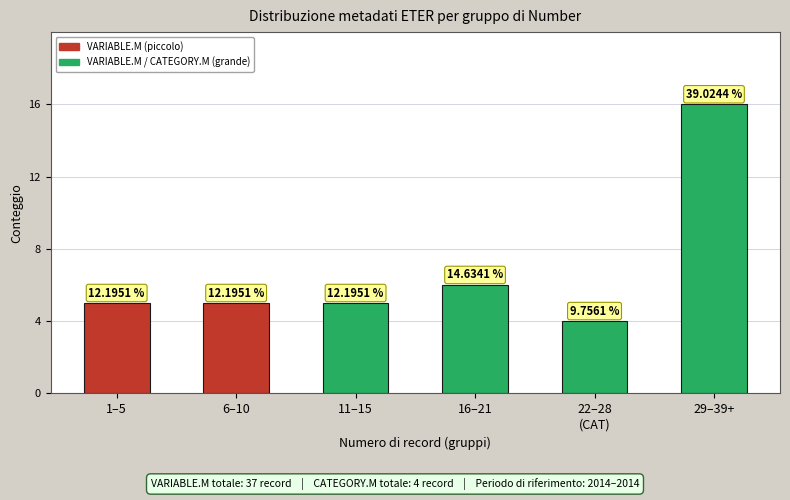

Does the chart contain any negative values?

No